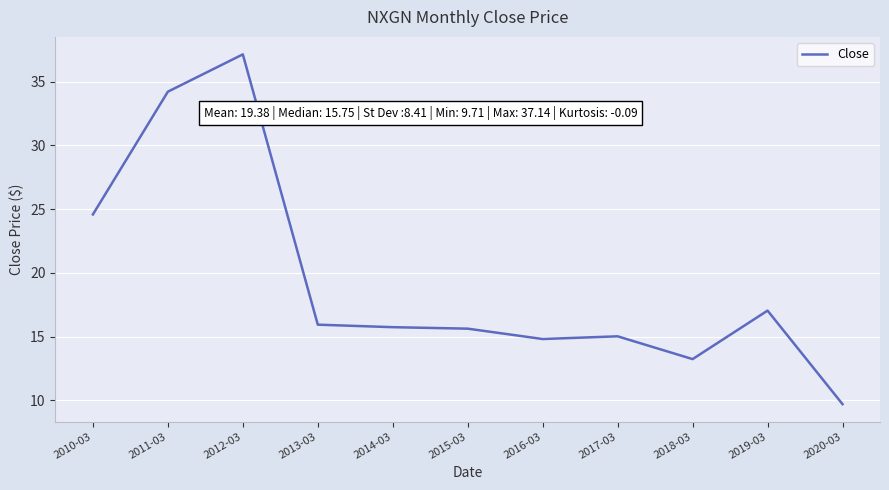

What is the minimum value shown in the chart?

9.7